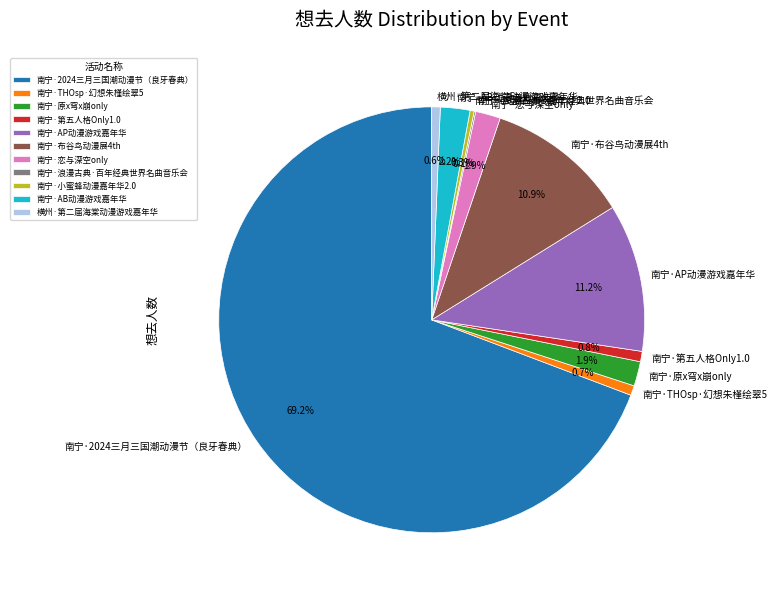

Is the sum of 南宁·原x穹x崩only and 南宁·THOsp·幻想朱槿绘翠5 greater than half?

No